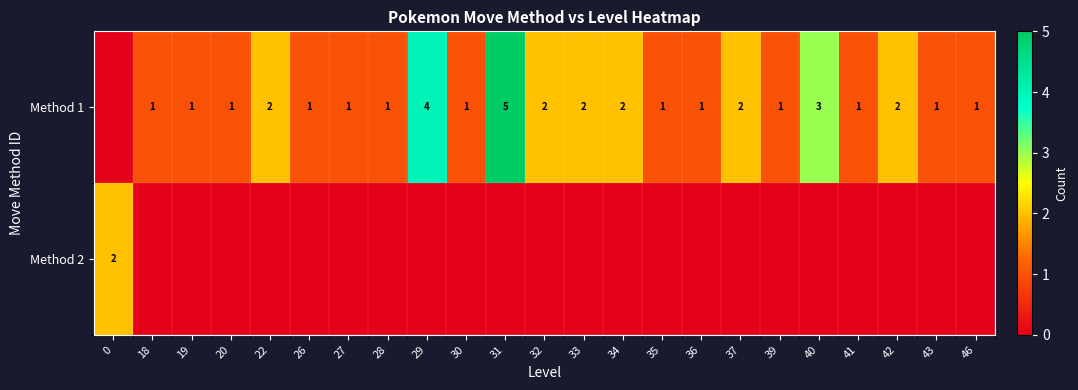

The Method 1 series shows 7 at 29. True or false?

False